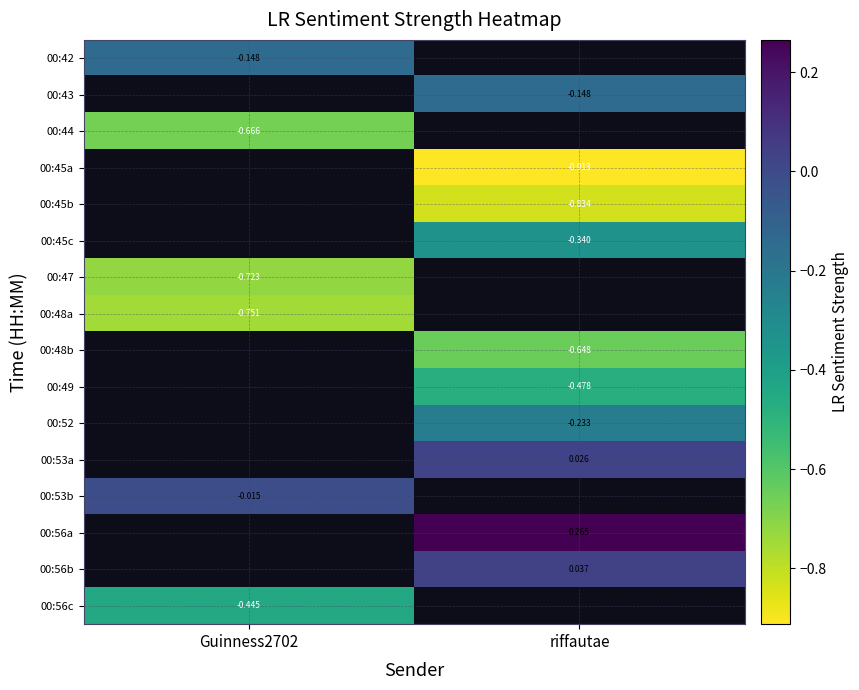

Which category has the lowest value across all series?

riffautae